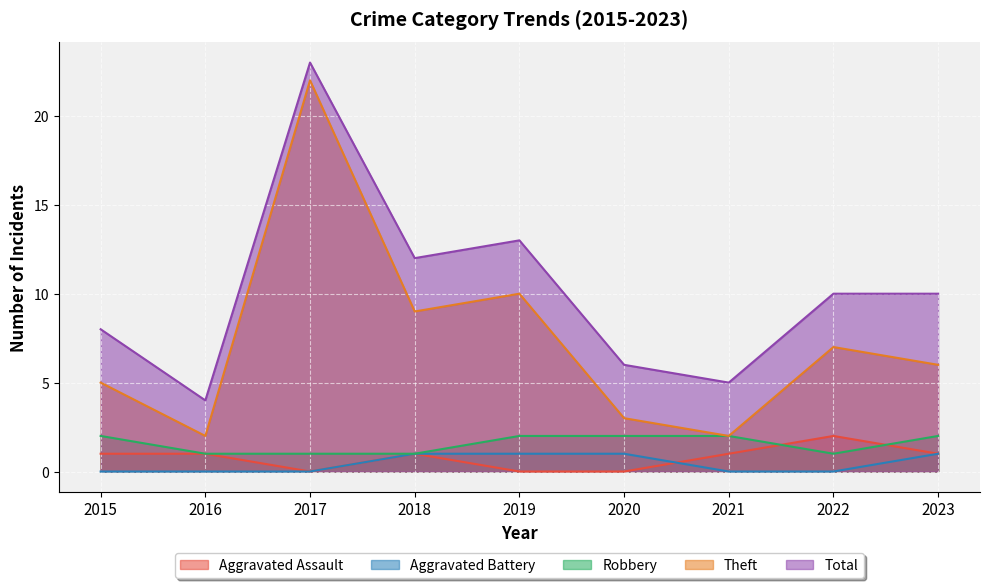

What is the total value across all series at 2019?

26